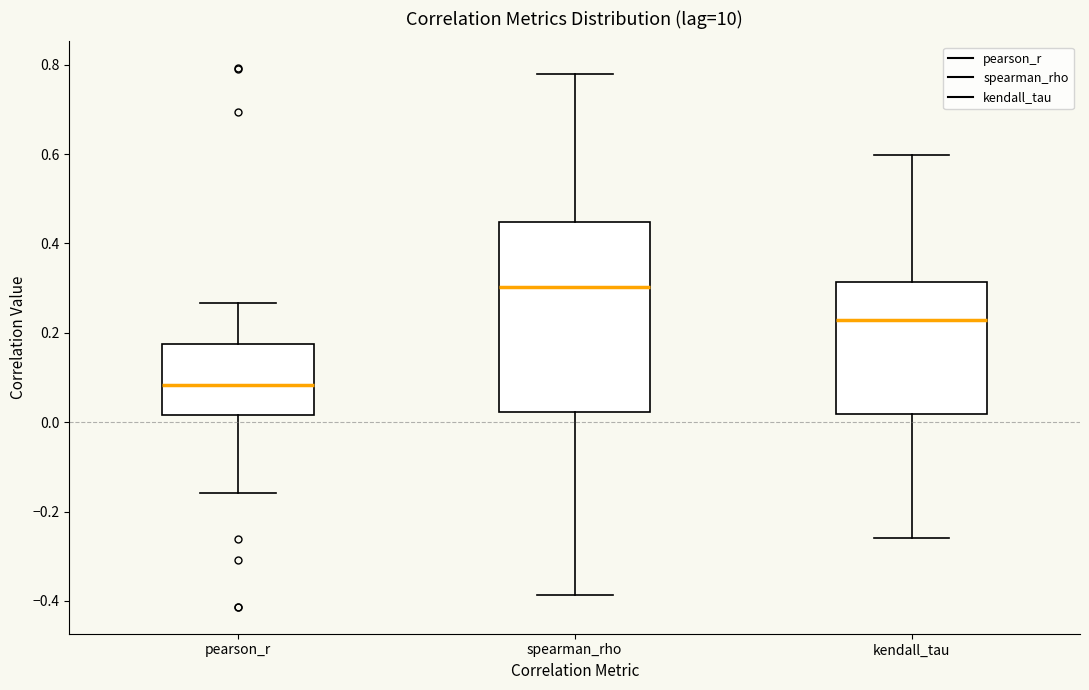

Reading left to right, transcribe this box plot: for each box, give where its median line is, the range the box spans, and where its two whiskers end, as read against the y-axis. The values are not printed on the chart, so give them approximately, as read against the axis.

pearson_r: median 0.08, box 0.02 to 0.18, whiskers -0.16 to 0.26
spearman_rho: median 0.30, box 0.02 to 0.44, whiskers -0.38 to 0.78
kendall_tau: median 0.22, box 0.02 to 0.32, whiskers -0.26 to 0.60